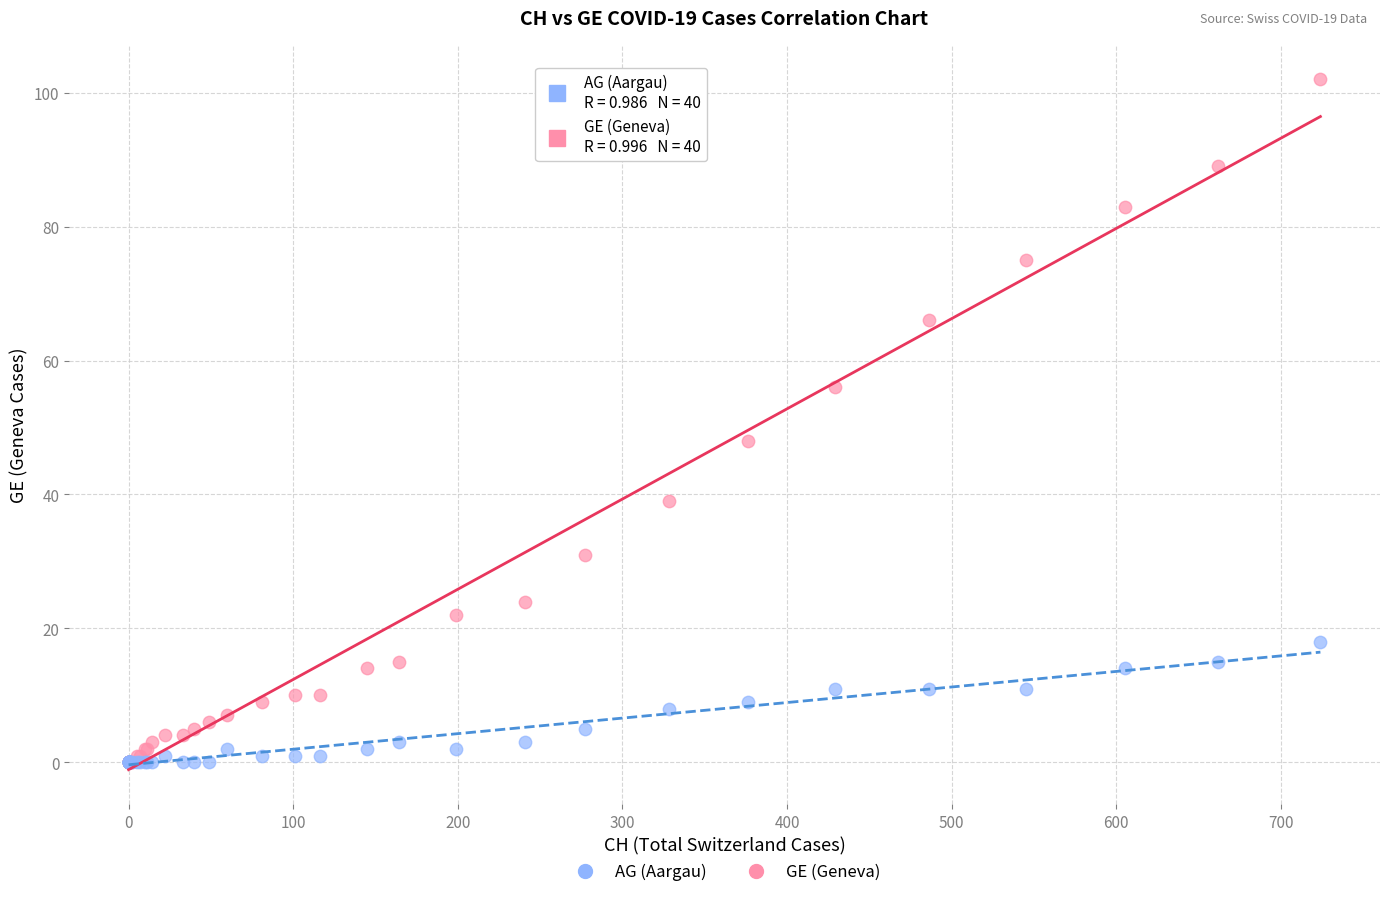

In the GE (Geneva) series, what Y value is closest to 51?

48